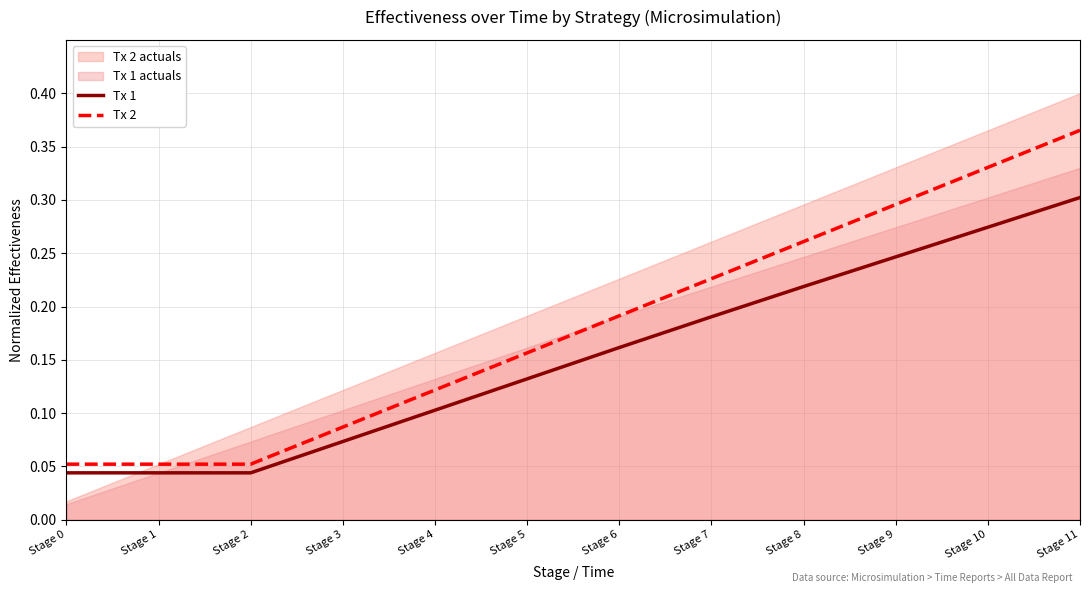

At Stage 1, list the series in order from smallest to largest.

Tx 1, Tx 2